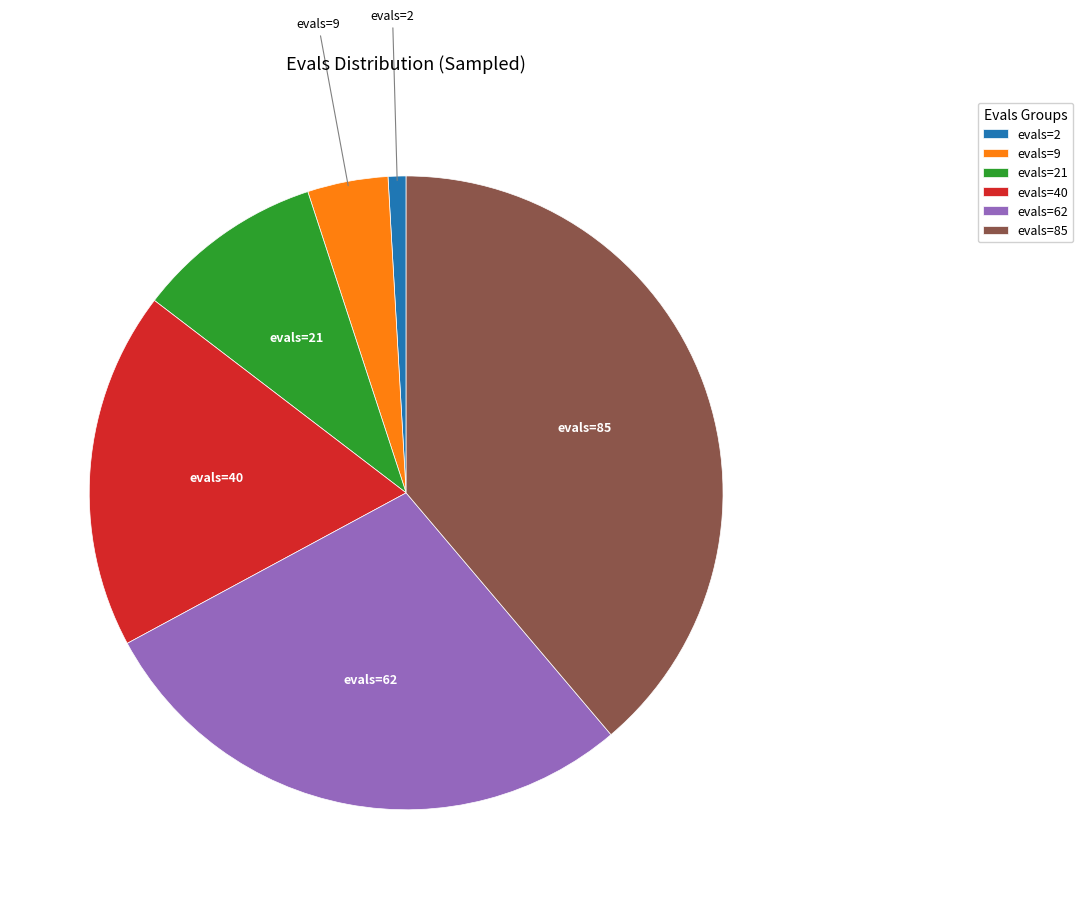

Combined, do evals=21 and evals=85 account for over 50%?

No